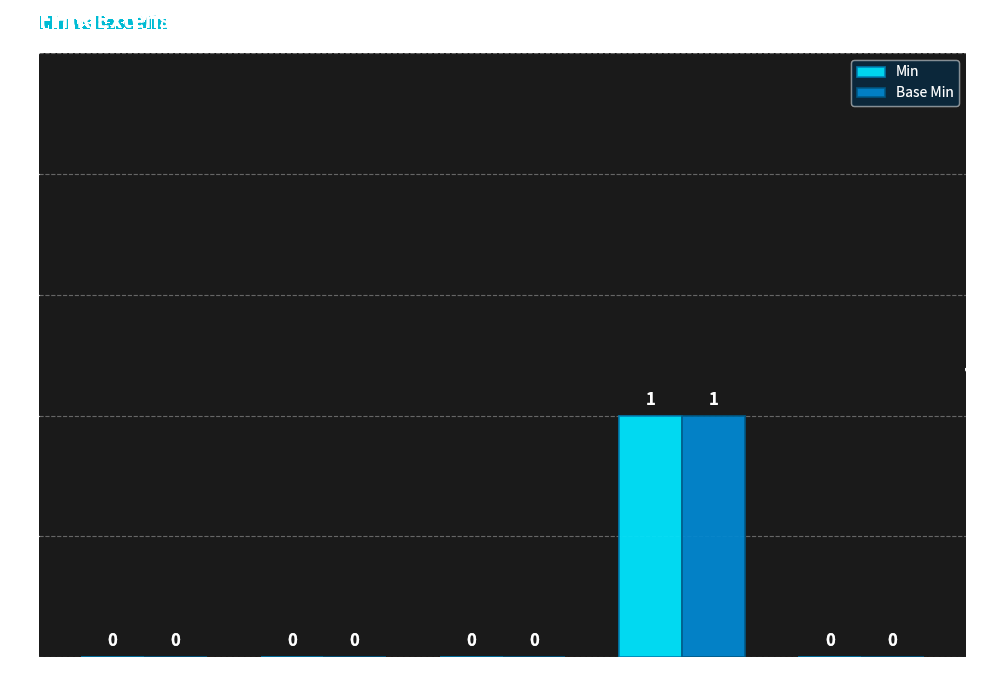

The value of Base Min at Extension.value[x] is 0. True or false?

True